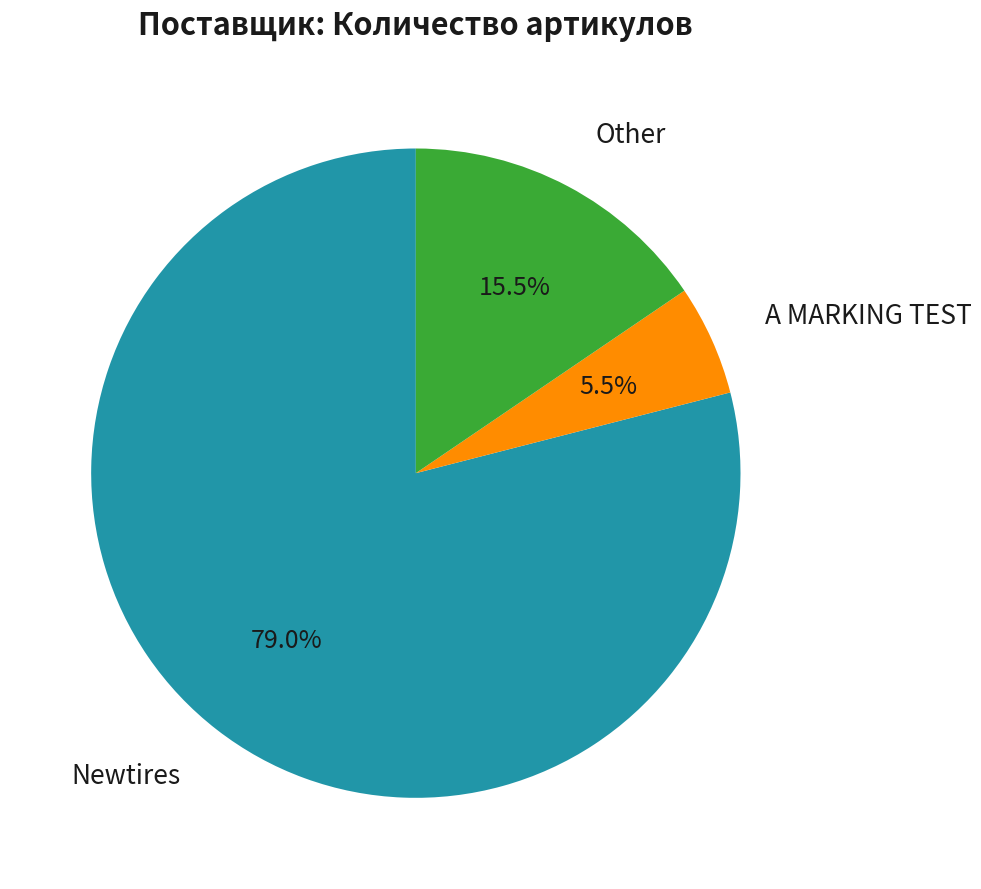

Which category has the smallest portion of the pie?

A MARKING TEST